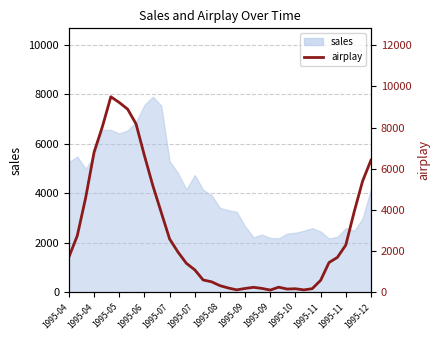

Reading left to right, list all the values displayed in this chart.

1709.8	2748.0	4595.9	6801.8	8056.5	9496.5	9218.1	8893.4	8178.5	6640.0	5184.8	3885.7	2590.5	1952.1	1406.1	1088.6	596.5	508.8	321.0	207.4	115.5	185.0	239.8	187.1	107.2	246.2	156.9	170.7	114.4	174.4	579.7	1443.5	1695.7	2294.5	3910.0	5397.9	6417.2